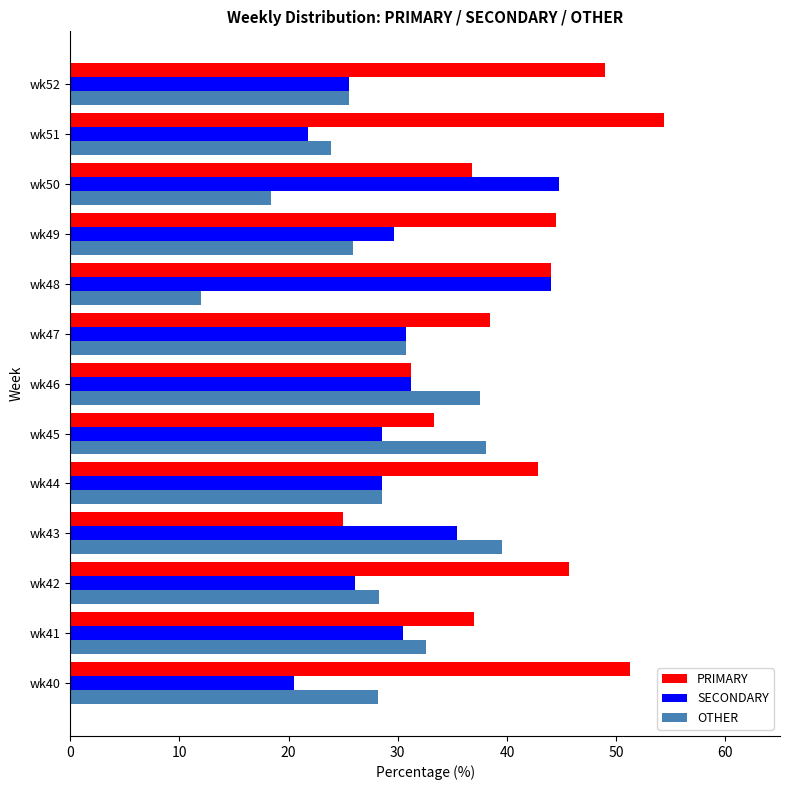

At which category does the chart reach its peak across all series?

wk51